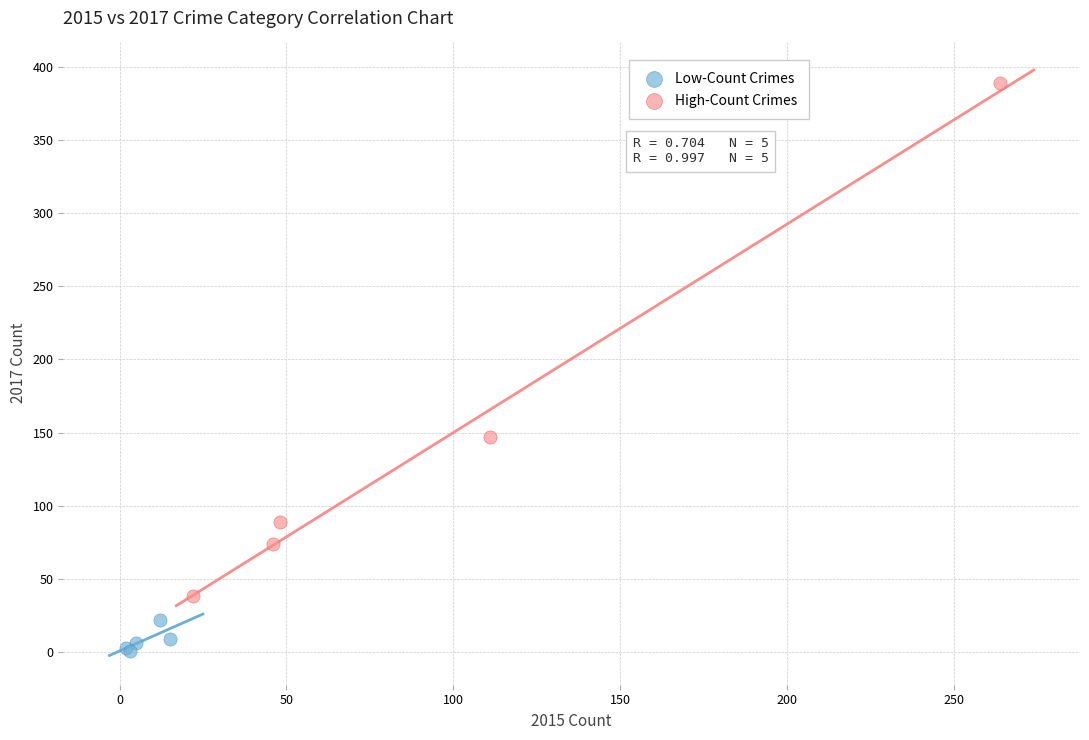

Which series has the largest Y range (max minus min)?

High-Count Crimes